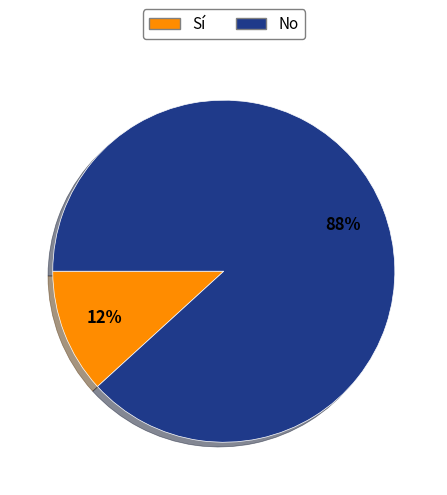

To the nearest percent, what is the difference between the largest and smallest slice percentages?

76%